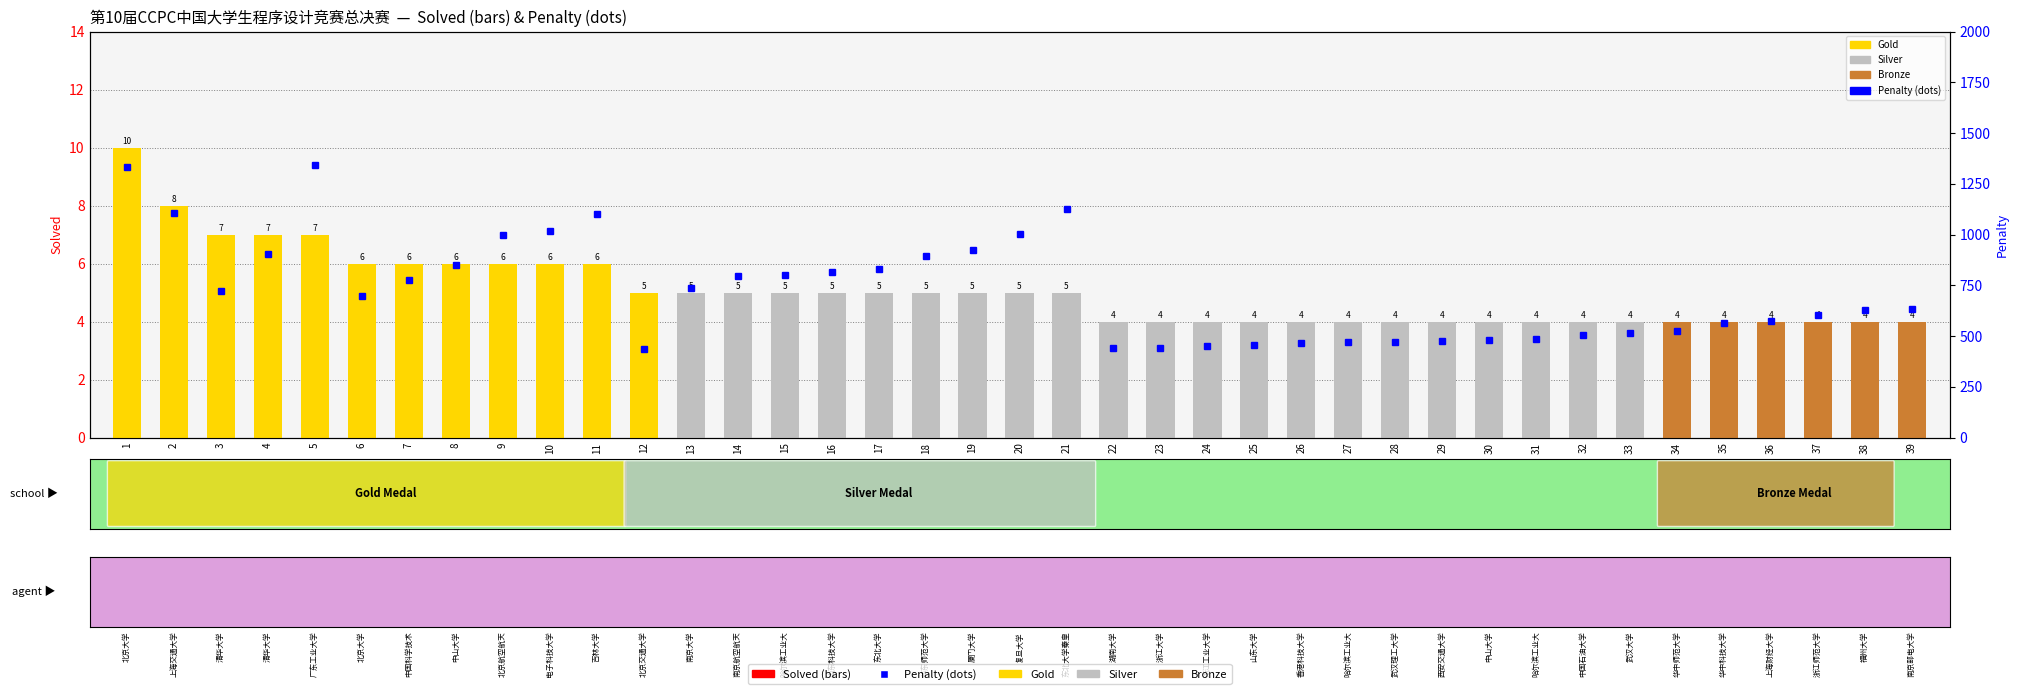

Which has a higher value, 35 or 26?

35